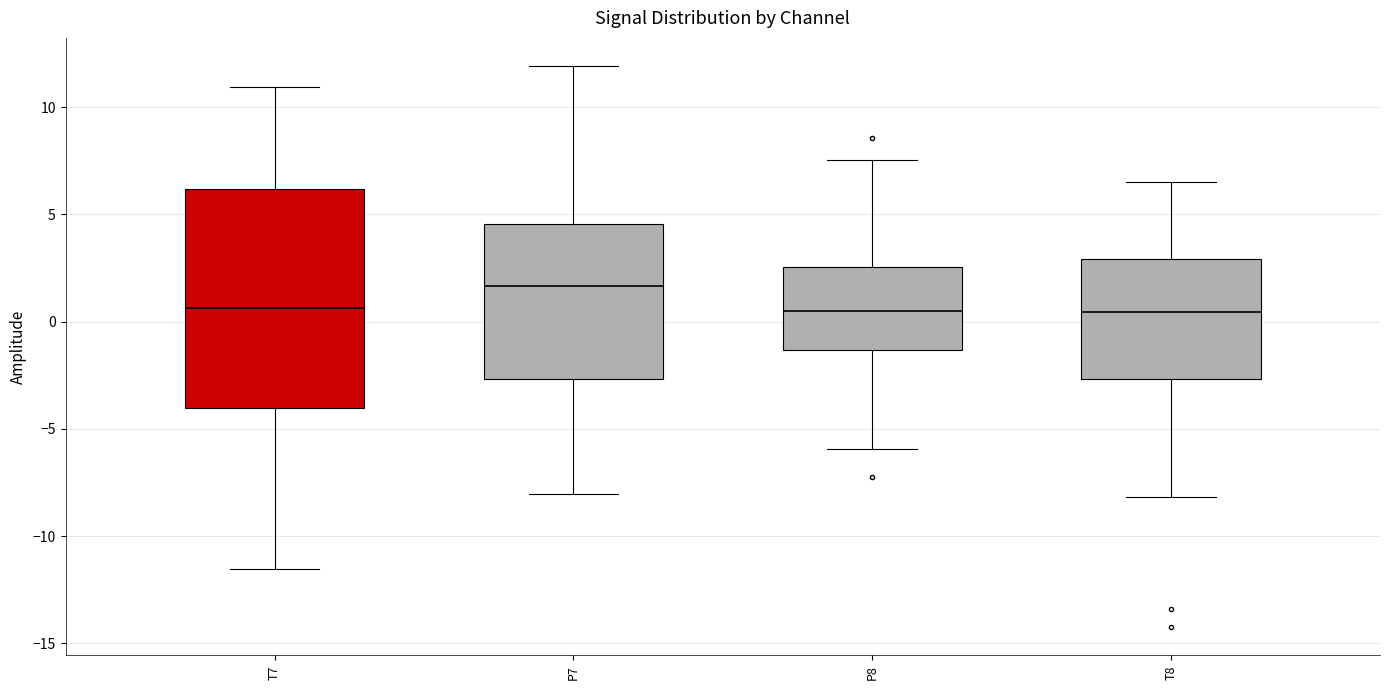

Which box is the tallest, from its lower edge to its upper edge?

T7